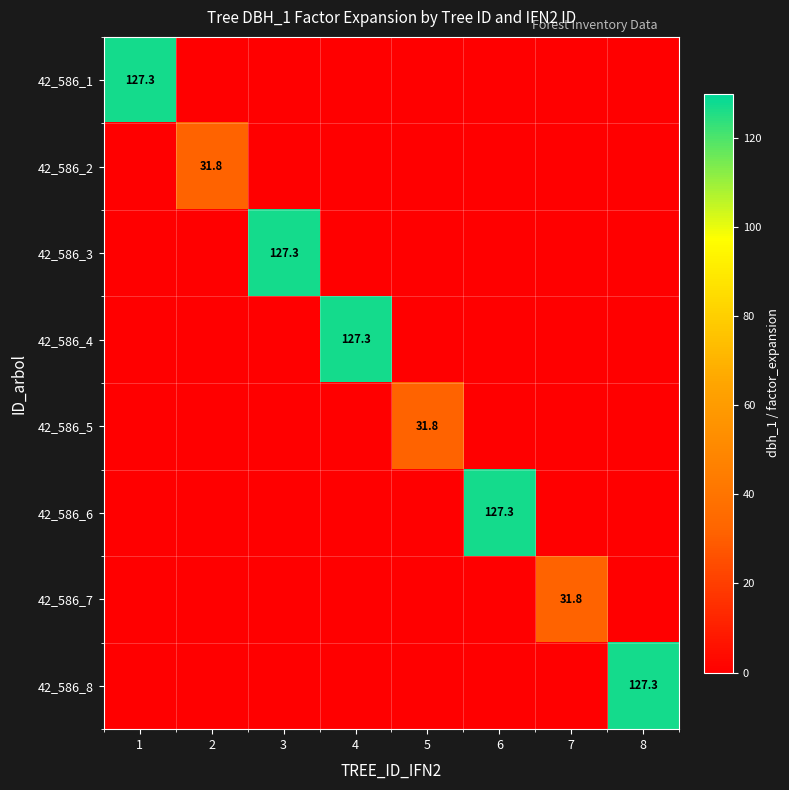

The 42_586_6 series shows 127.3 at 6. True or false?

True